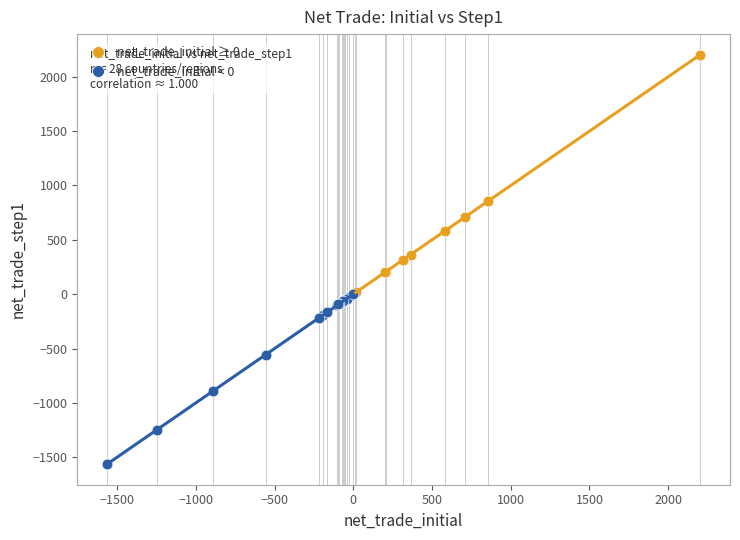

Which series contains the highest Y value?

net_trade_initial ≥ 0